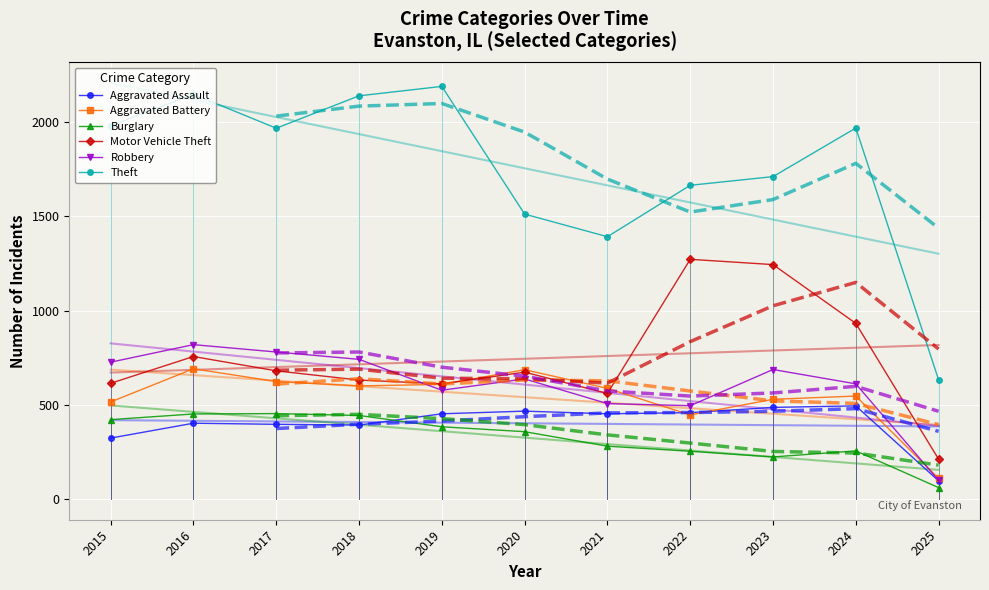

Count the number of data series in this chart.

6